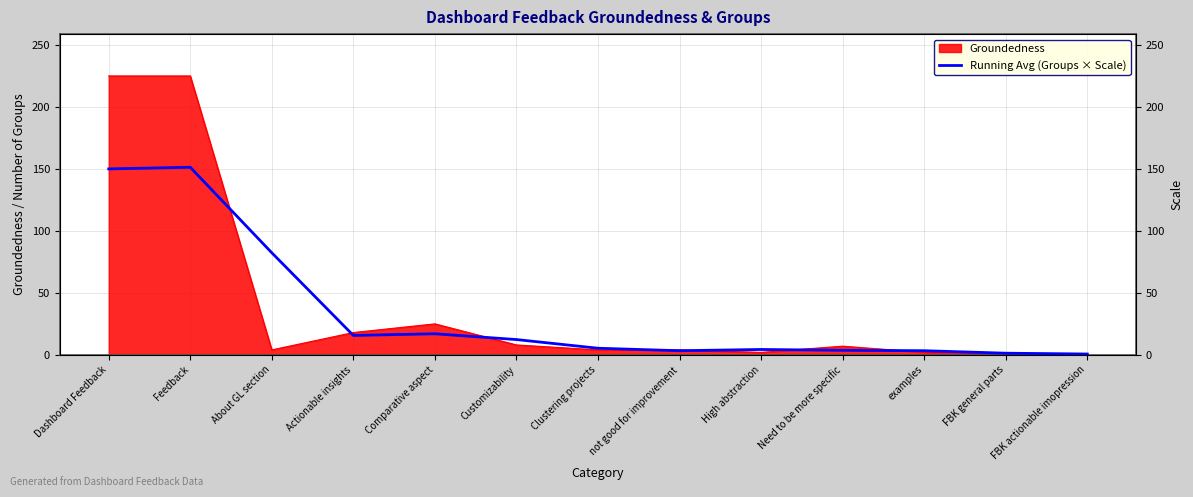

Which has a higher value, Feedback or High abstraction?

Feedback